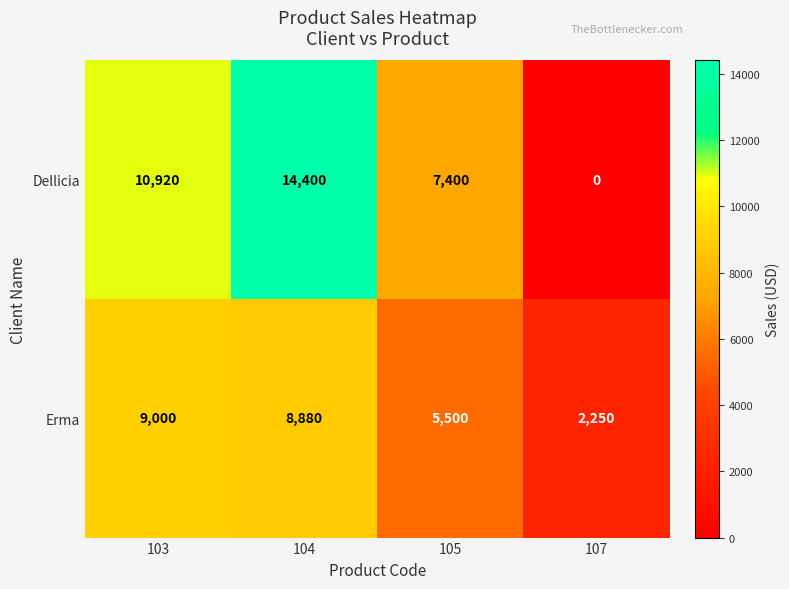

How many distinct data groups are displayed?

2